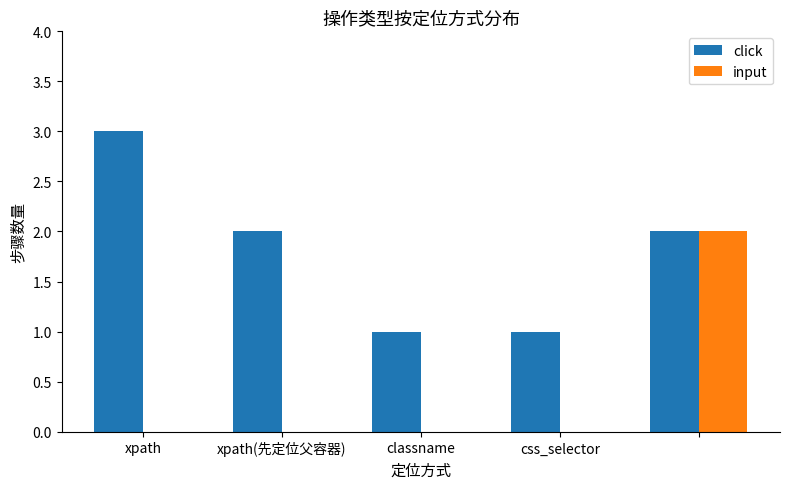

What is the greatest value displayed?

3